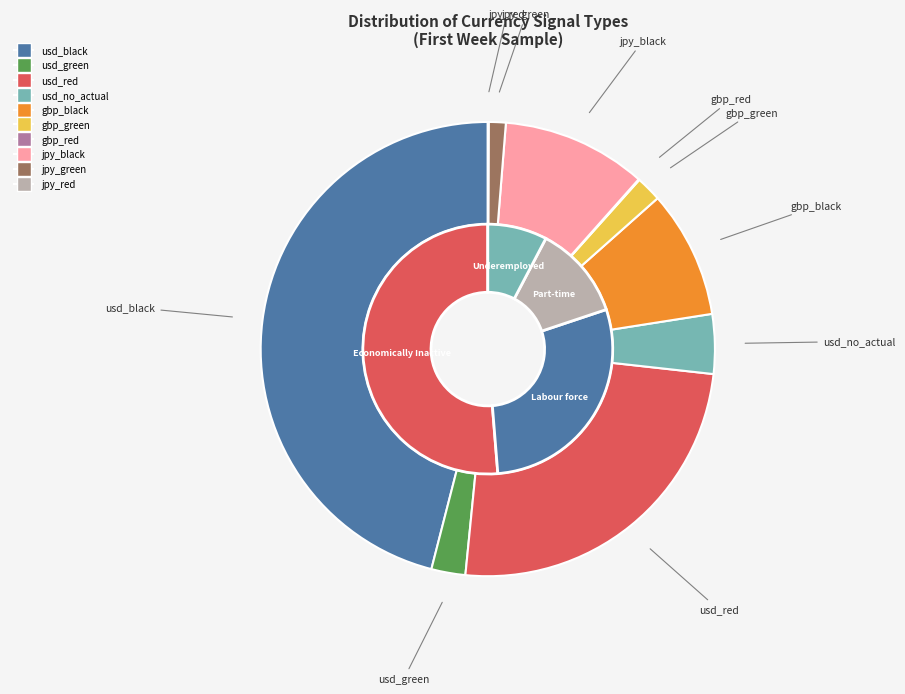

Rank the categories by value from lowest to highest.

gbp_red, jpy_red, jpy_green, gbp_green, usd_green, usd_no_actual, gbp_black, jpy_black, usd_red, usd_black